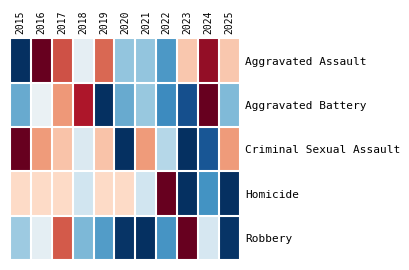

What is the greatest value displayed?

1.0